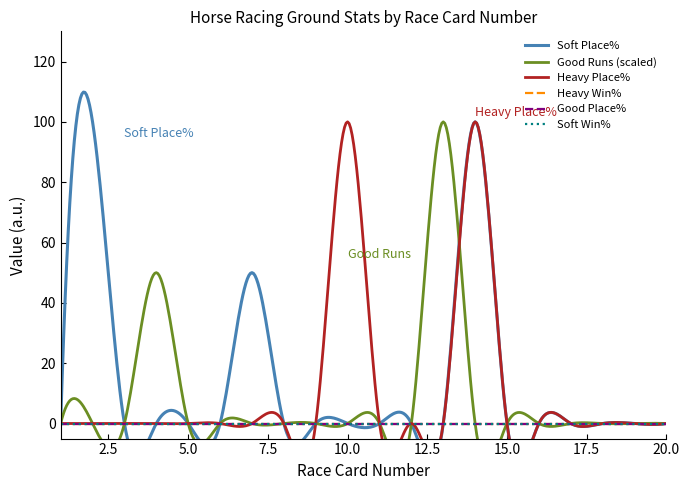

How many data points does each series have?

20